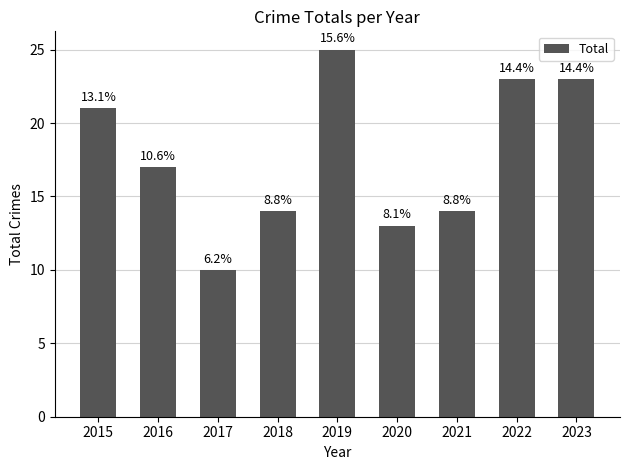

What is the ratio of the value at 2019 to the value at 2015?

1.2